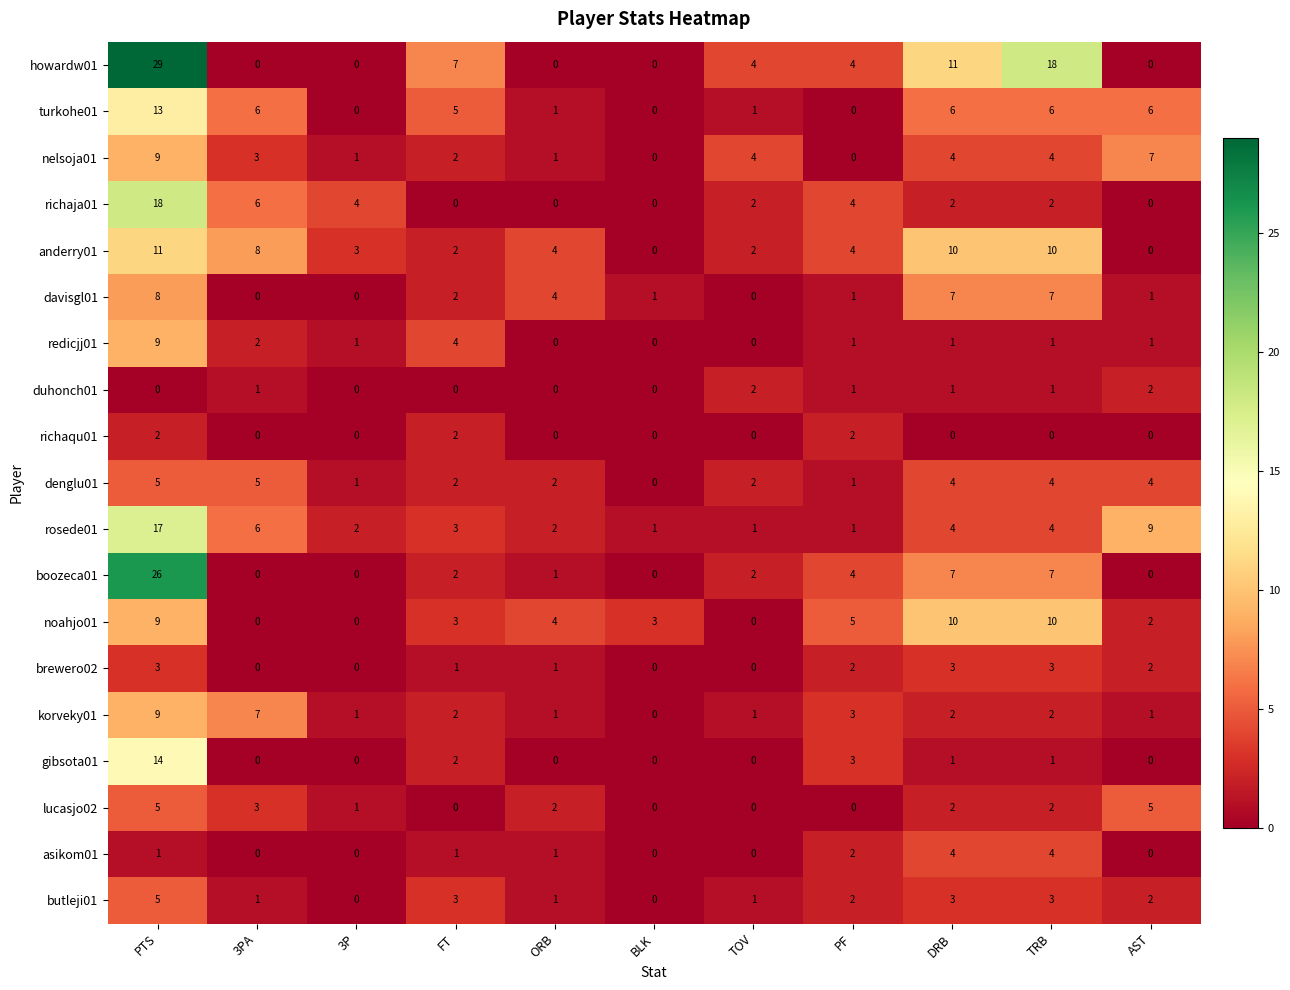

How many values in howardw01 are above zero?

6